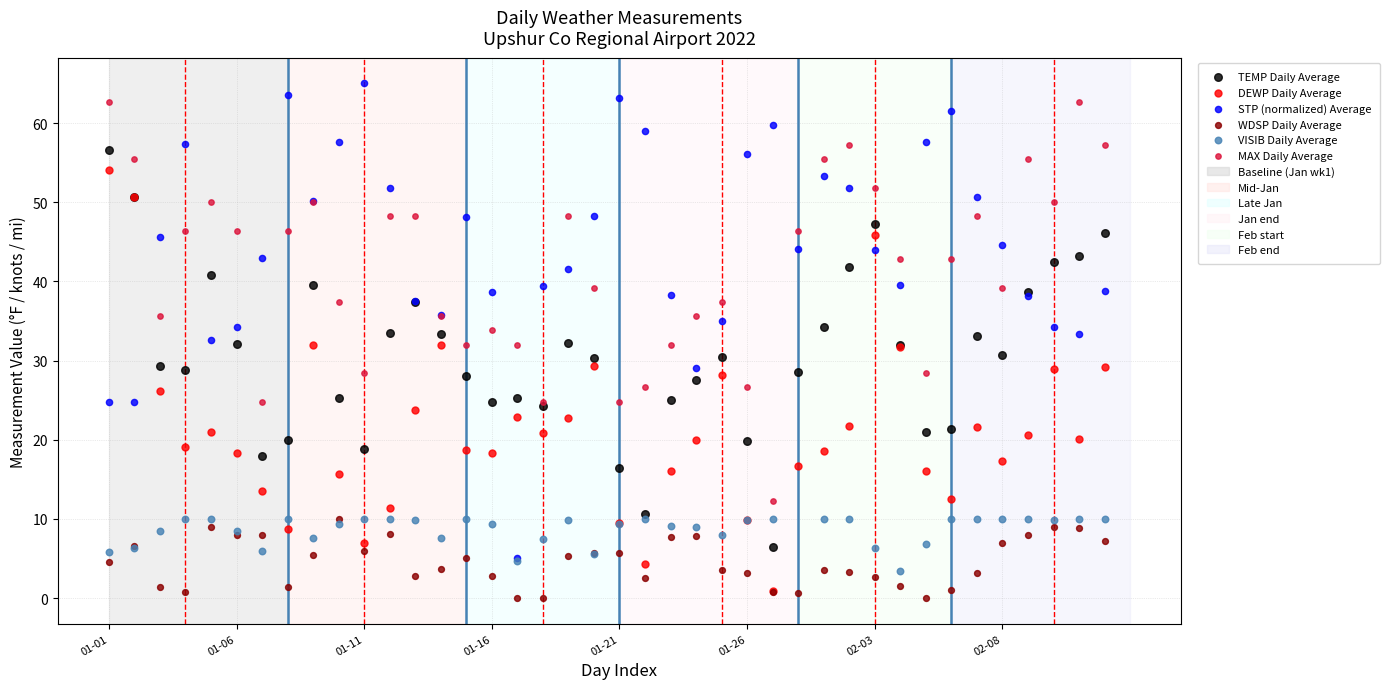

At how many categories does at least one series exceed 20?

40